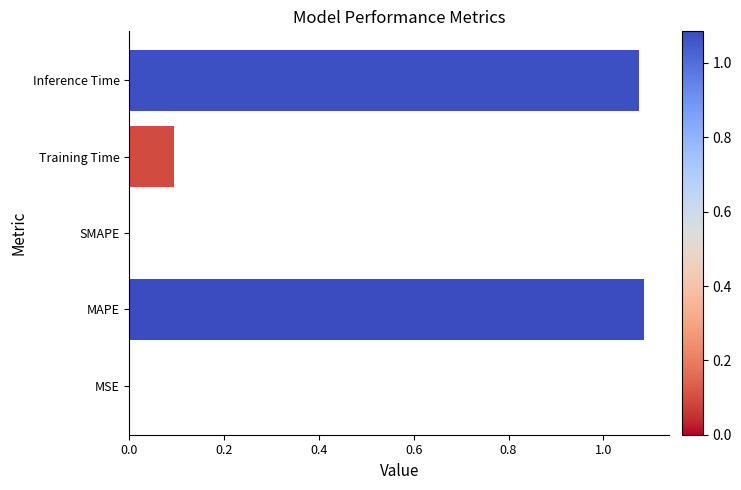

Between SMAPE and Inference Time, which is larger?

Inference Time